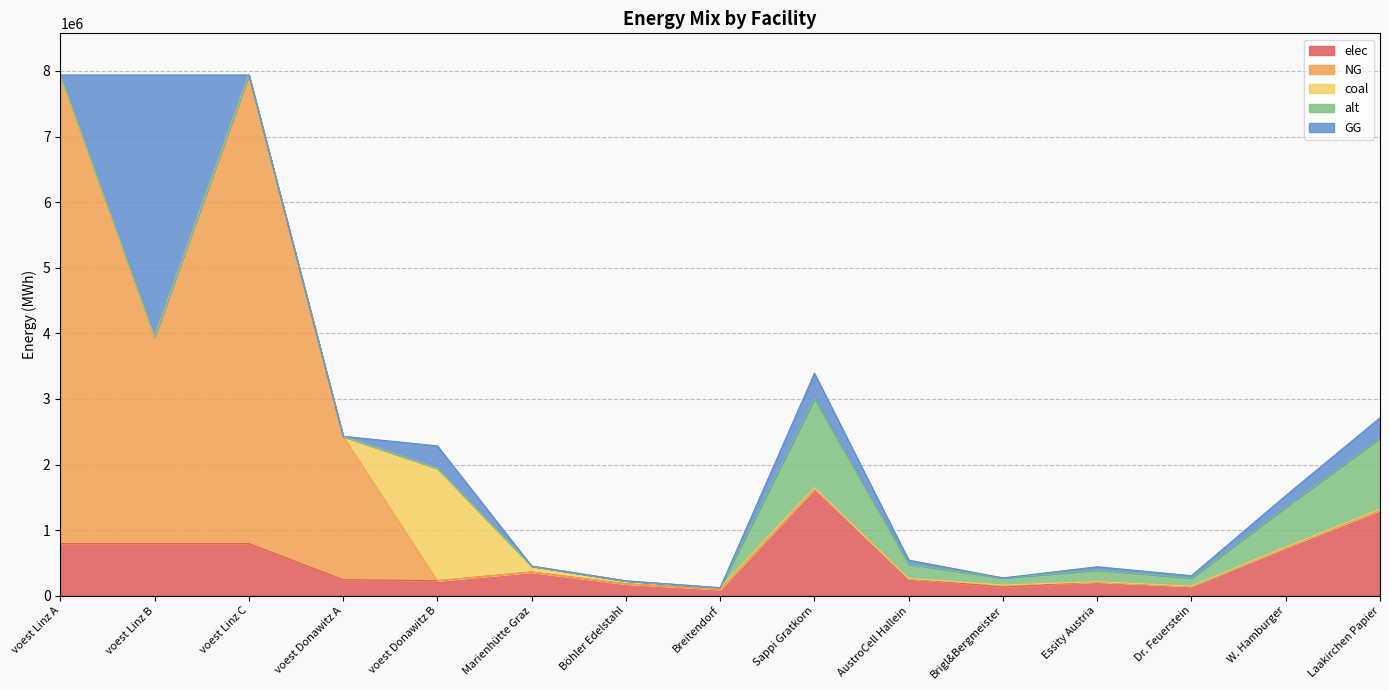

Reading right to left, what are all the values shown in this chart?

elec: Laakirchen Papier=1306488.7	W. Hamburger=734899.9	Dr. Feuerstein=146980.0	Essity Austria=212304.4	Brigl&Bergmeister=130648.9	AustroCell Hallein=261297.7	Sappi Gratkorn=1633110.9	Breitendorf=96800.0	Böhler Edelstahl=180400.0	Marienhütte Graz=360800.0	voest Donawitz B=228411.3	voest Donawitz A=242990.7	voest Linz C=793870.4	voest Linz B=793870.4	voest Linz A=793870.4
NG: Laakirchen Papier=0.0	W. Hamburger=0.0	Dr. Feuerstein=0.0	Essity Austria=0.0	Brigl&Bergmeister=30852.1	AustroCell Hallein=0.0	Sappi Gratkorn=0.0	Breitendorf=0.0	Böhler Edelstahl=0.0	Marienhütte Graz=0.0	voest Donawitz B=0.0	voest Donawitz A=2186916.7	voest Linz C=7144833.3	voest Linz B=3153549.8	voest Linz A=7144833.3
coal: Laakirchen Papier=12272.1	W. Hamburger=6903.1	Dr. Feuerstein=1380.6	Essity Austria=1994.2	Brigl&Bergmeister=1227.2	AustroCell Hallein=2454.4	Sappi Gratkorn=15340.1	Breitendorf=24200.0	Böhler Edelstahl=45100.0	Marienhütte Graz=90200.0	voest Donawitz B=1713084.7	voest Donawitz A=0.0	voest Linz C=0.0	voest Linz B=0.0	voest Linz A=0.0
alt: Laakirchen Papier=1084854.4	W. Hamburger=610230.6	Dr. Feuerstein=122046.1	Essity Austria=176288.8	Brigl&Bergmeister=108485.4	AustroCell Hallein=216970.9	Sappi Gratkorn=1356068.0	Breitendorf=0.0	Böhler Edelstahl=0.0	Marienhütte Graz=0.0	voest Donawitz B=0.0	voest Donawitz A=0.0	voest Linz C=0.0	voest Linz B=0.0	voest Linz A=0.0
GG: Laakirchen Papier=308520.8	W. Hamburger=173543.0	Dr. Feuerstein=34708.6	Essity Austria=50134.6	Brigl&Bergmeister=0.0	AustroCell Hallein=61704.2	Sappi Gratkorn=385651.0	Breitendorf=0.0	Böhler Edelstahl=0.0	Marienhütte Graz=0.0	voest Donawitz B=342616.9	voest Donawitz A=0.0	voest Linz C=0.0	voest Linz B=3991283.5	voest Linz A=0.0